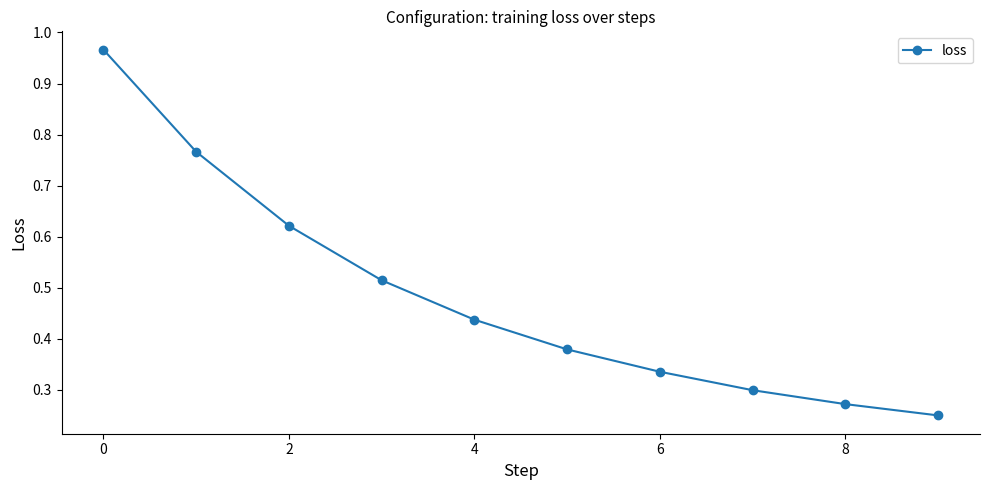

True or false: the data has more than 1 interior local peaks.

False